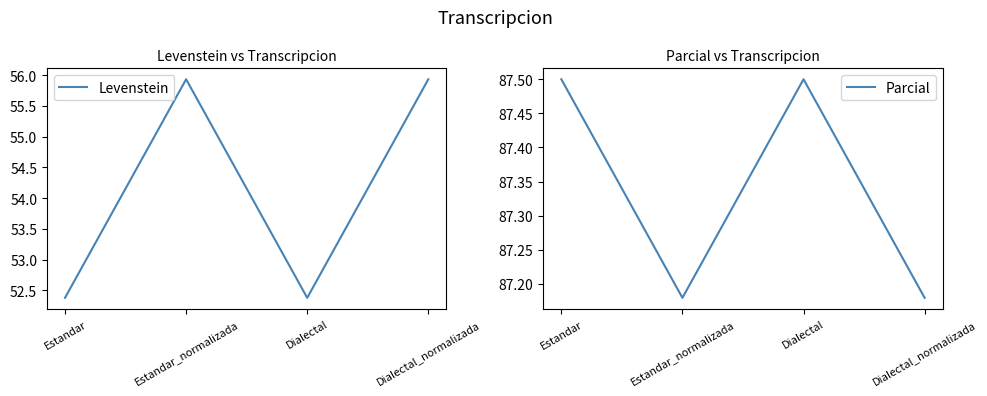

What is the minimum value shown in the chart?

52.4